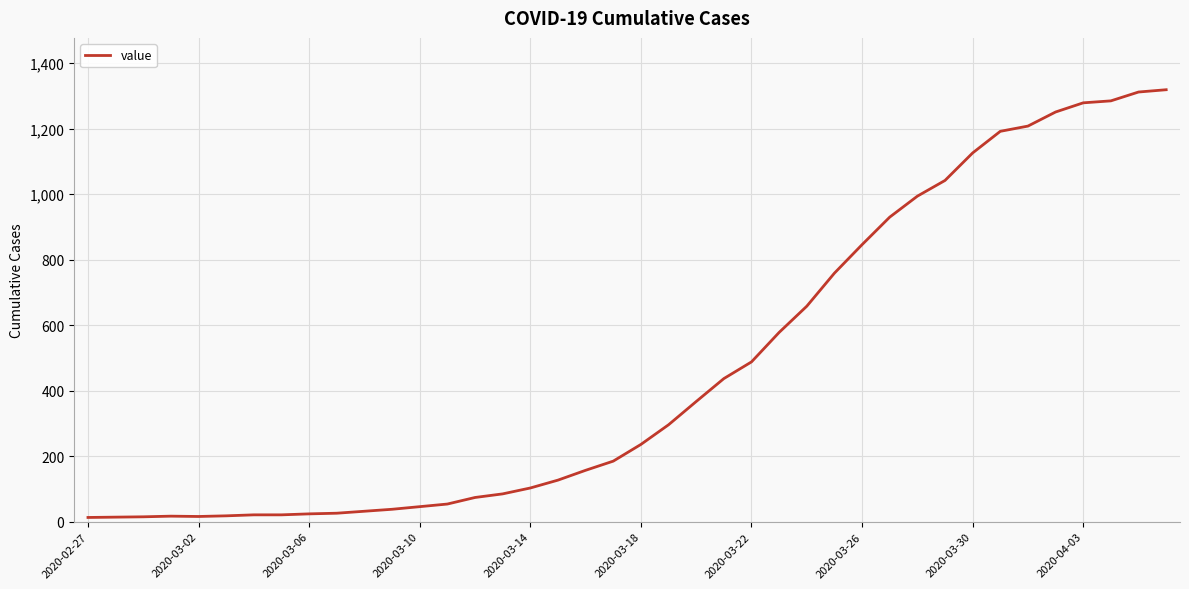

What is the average value?

467